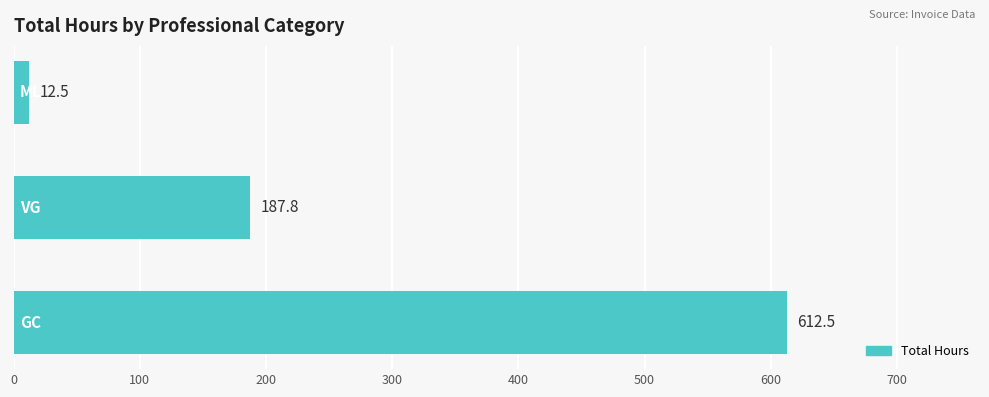

What is the average value?

270.9